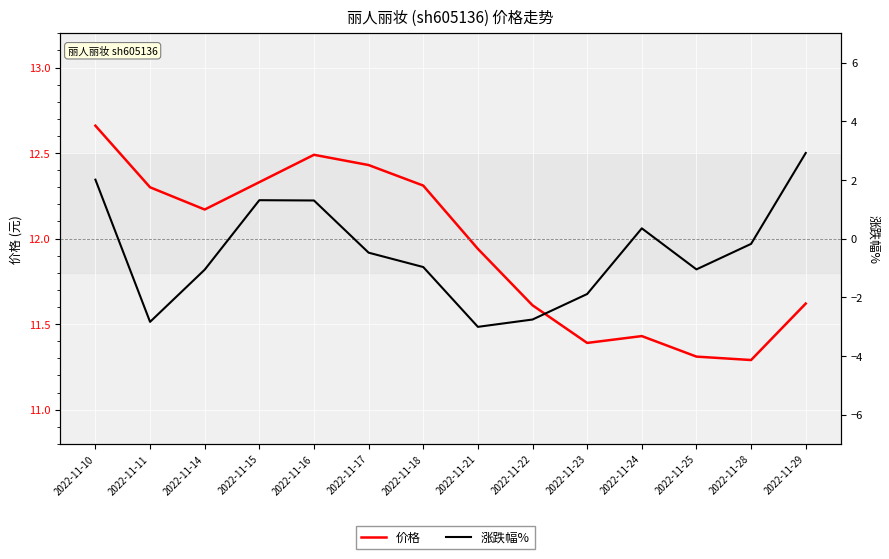

Count the number of categories in the chart.

14